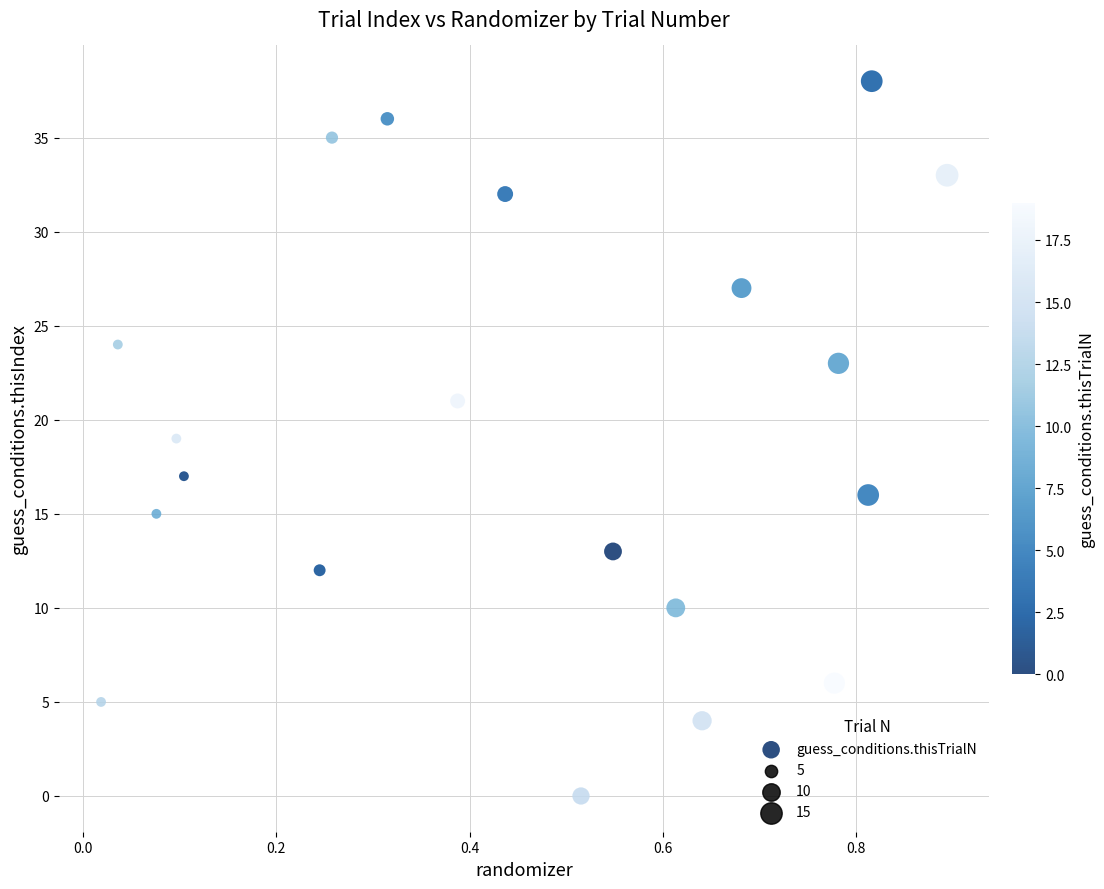

Count the number of points in this scatter plot.

20